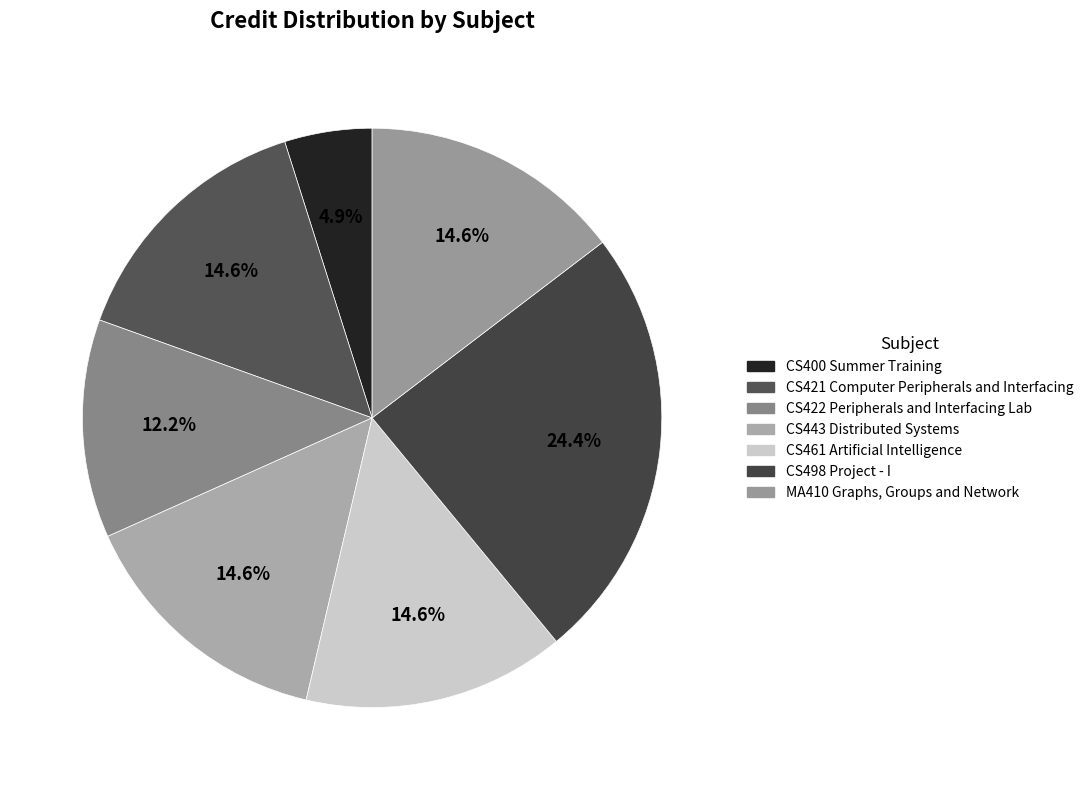

Does CS422 Peripherals and Interfacing Lab represent more than half of the total?

No